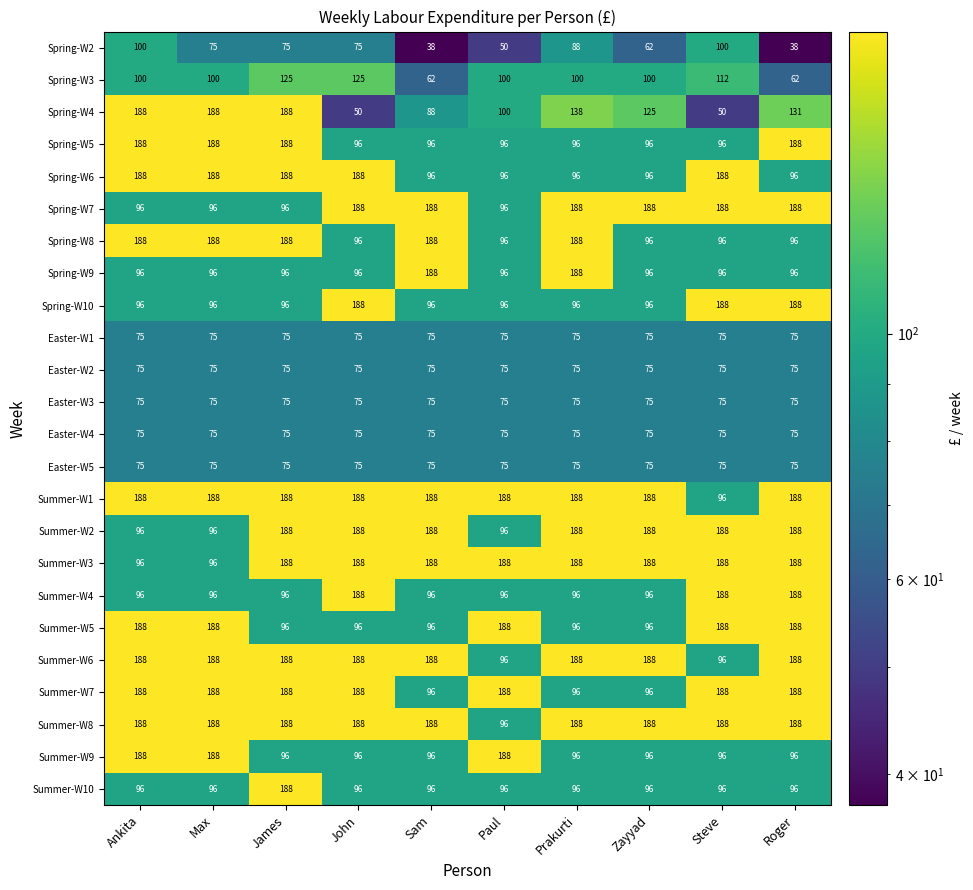

The value of Easter-W2 at Ankita is 32. True or false?

False